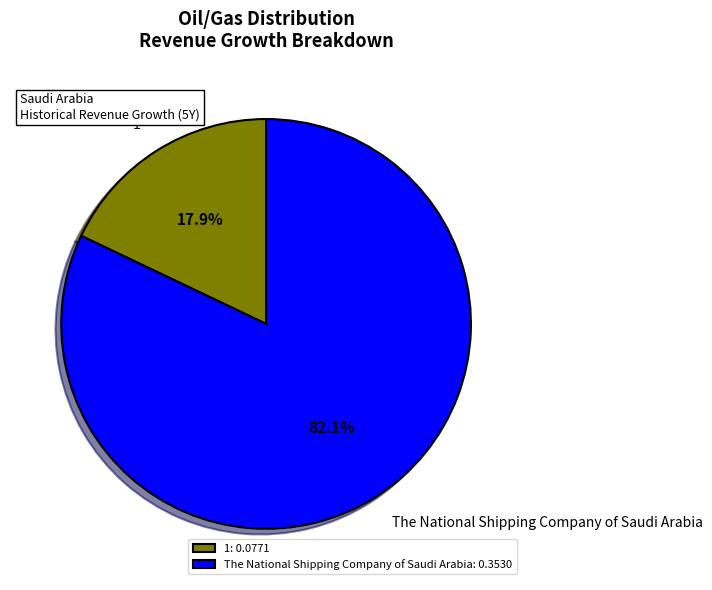

What is the largest slice in the pie chart?

The National Shipping Company of Saudi Arabia